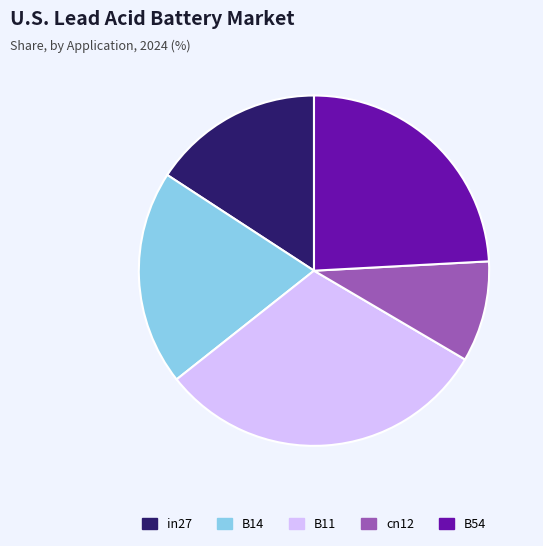

True or false: in27 accounts for 16% of the total.

True